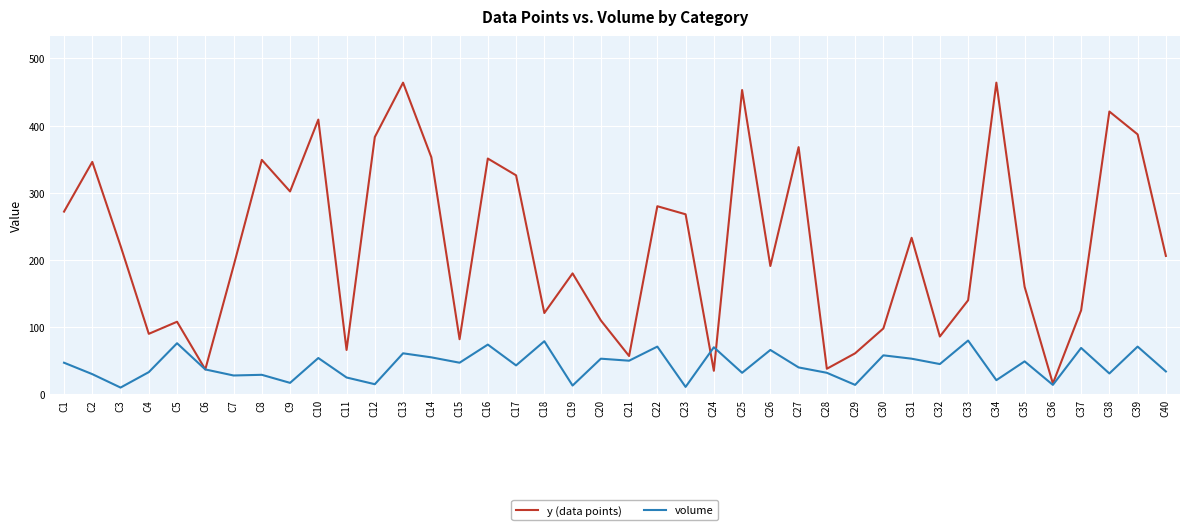

How many lines are shown in the chart?

2